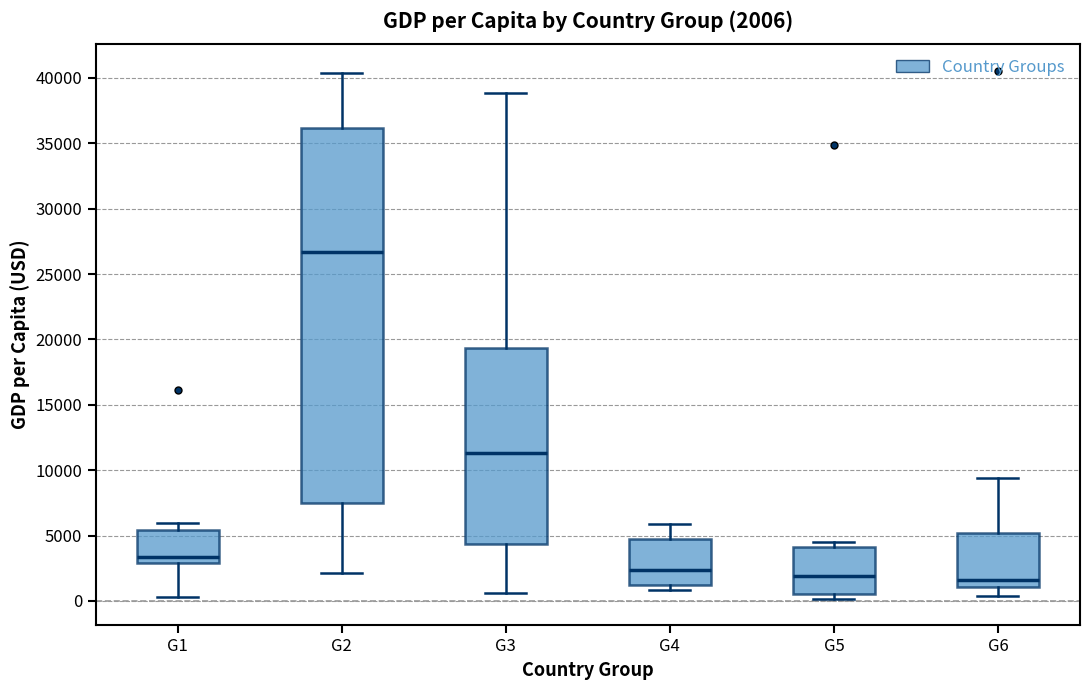

Which box is the tallest, from its lower edge to its upper edge?

G2